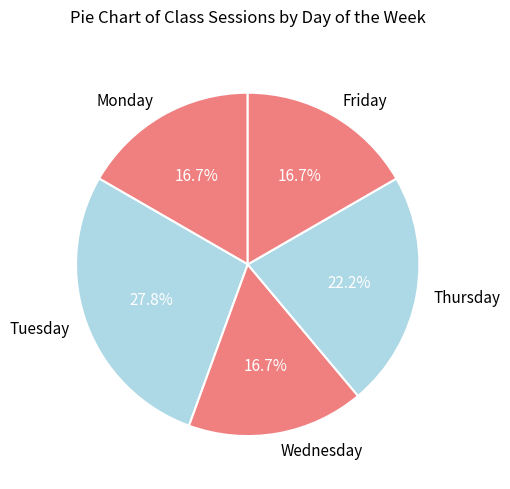

Combined, do Monday and Tuesday account for over 50%?

No